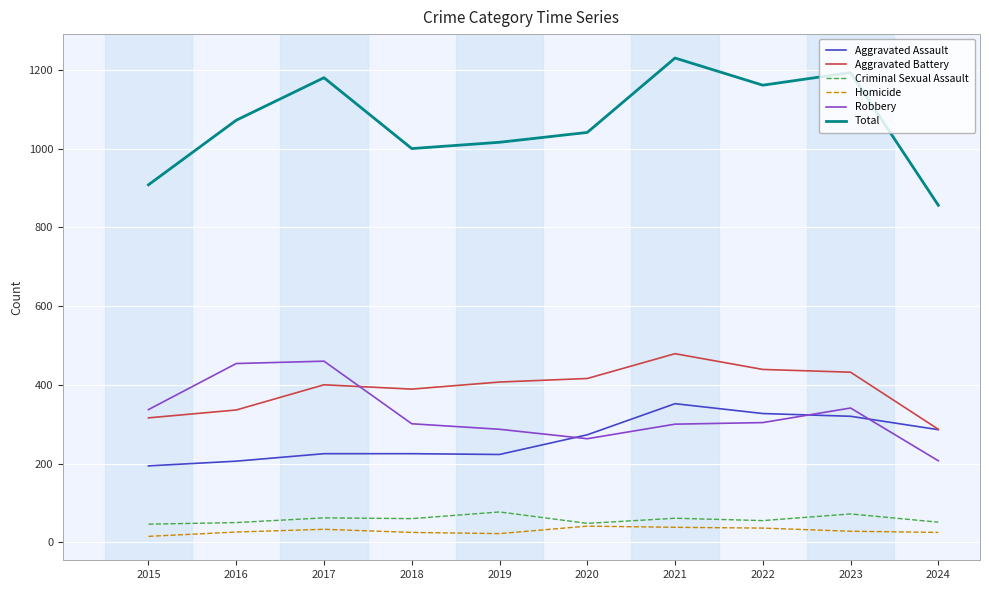

Which series has the largest range (max minus min)?

Total